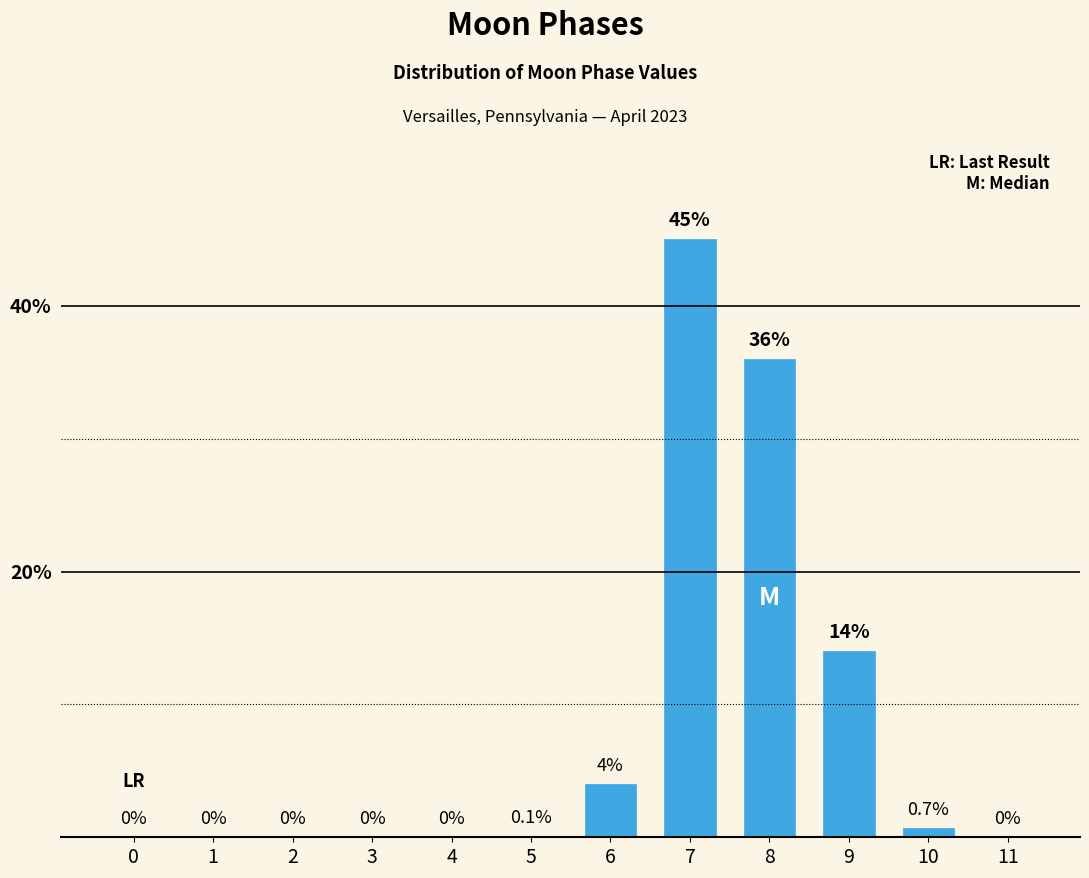

Reading right to left, list all the values displayed in this chart.

11=0.0	10=0.7	9=14.0	8=36.0	7=45.0	6=4.0	5=0.1	4=0.0	3=0.0	2=0.0	1=0.0	0=0.0